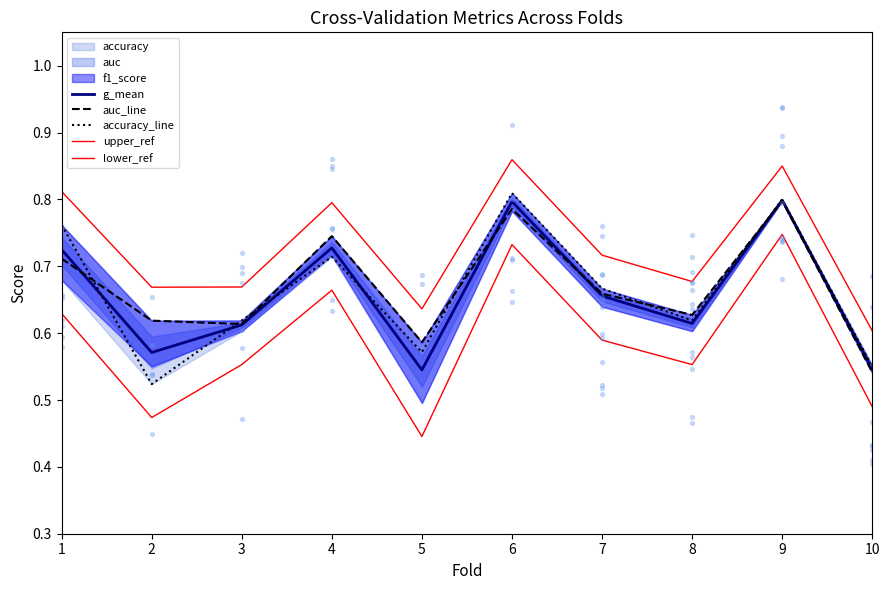

At which category is the sum across all series the highest?

9